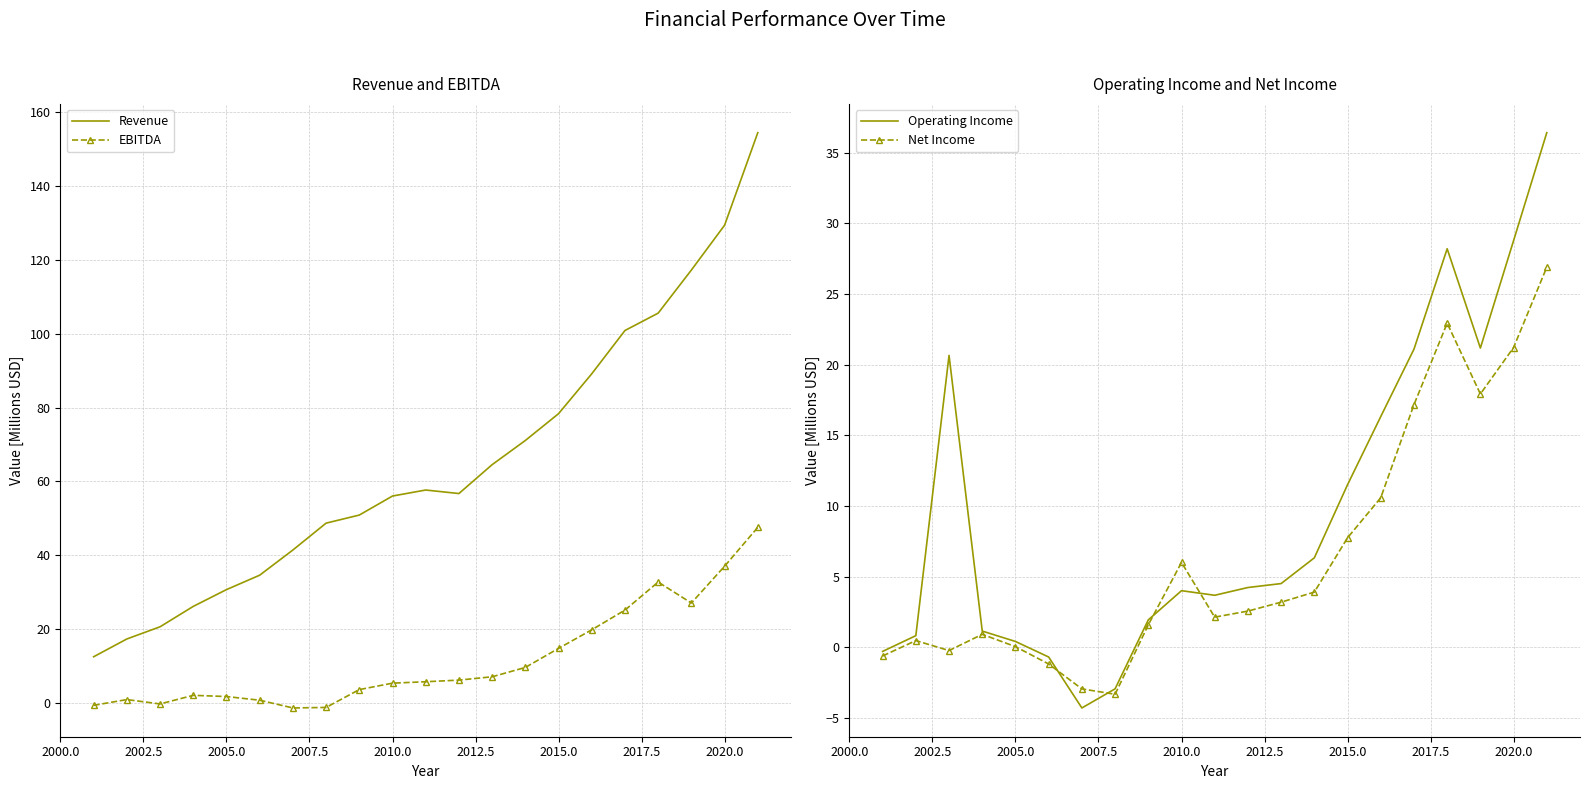

True or false: Revenue and Operating Income cross at least once.

False